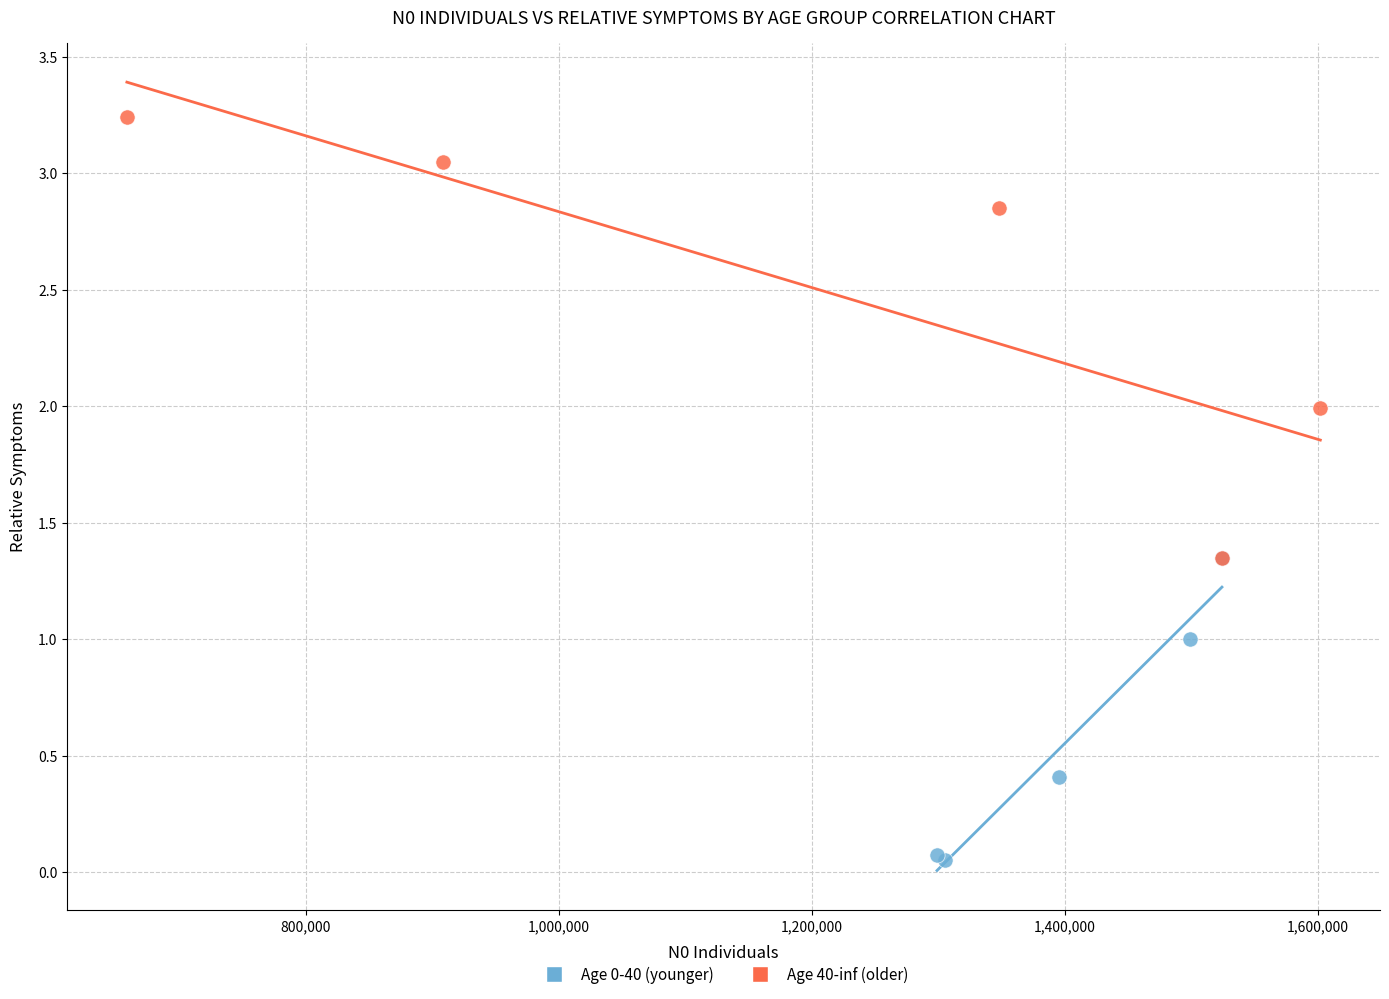

Which series reaches the minimum Y coordinate?

Age 0-40 (younger)